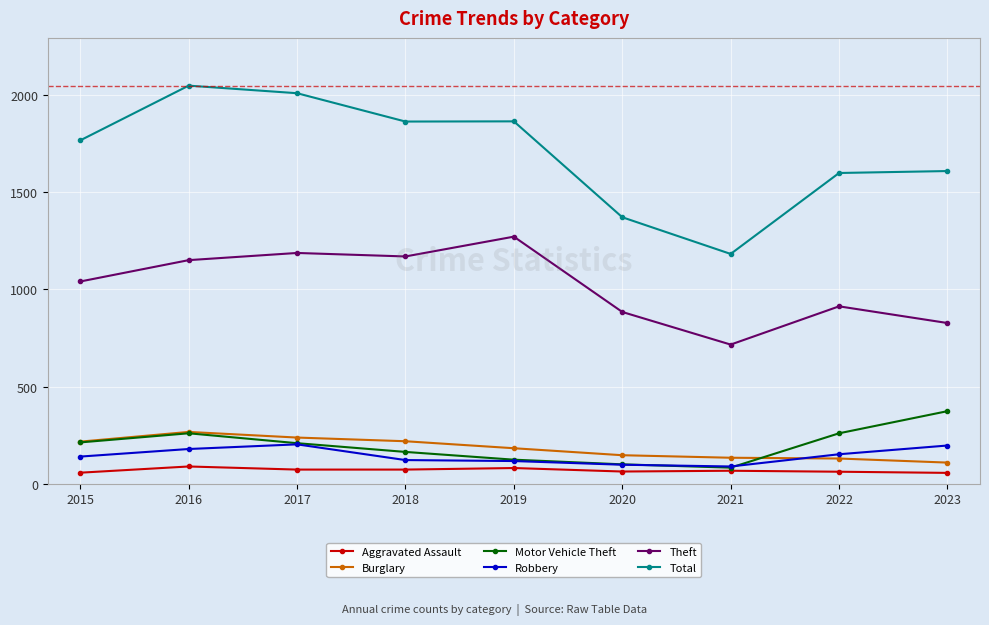

In Robbery, how many points are higher than both neighbors (excluding endpoints)?

1